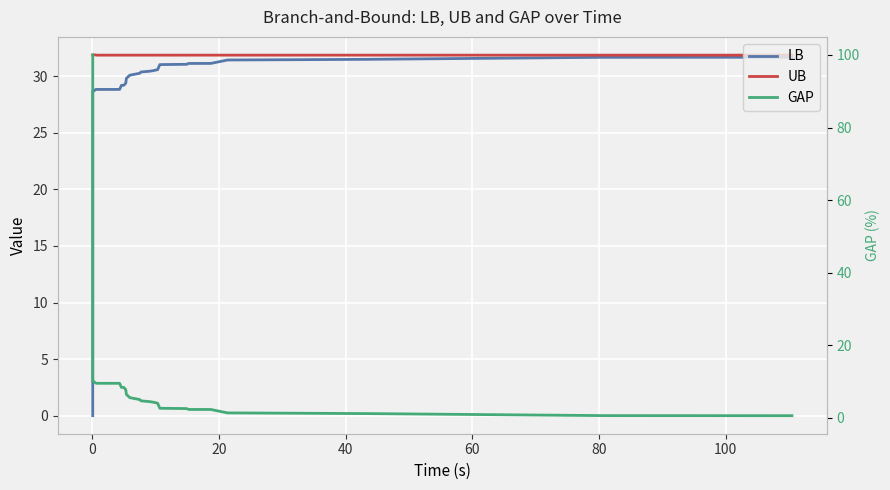

Reading left to right, list all the values displayed in this chart.

LB: 0.0	28.7	28.7	28.7	28.8	28.8	28.8	28.8	28.8	28.8	28.8	28.8	28.8	28.8	28.8	28.8	29.2	29.2	29.4	29.8	30.1	30.3	30.4	30.4	30.4	30.5	30.6	30.8	31.0	31.1	31.1	31.1	31.1	31.4	31.5	31.5	31.5	31.7	31.7	31.7
UB: 31.9	31.9	31.9	31.9	31.9	31.9	31.9	31.9	31.9	31.9	31.9	31.9	31.9	31.9	31.9	31.9	31.9	31.9	31.9	31.9	31.9	31.9	31.9	31.9	31.9	31.9	31.9	31.9	31.9	31.9	31.9	31.9	31.9	31.9	31.9	31.9	31.9	31.9	31.9	31.9
GAP: 100.0	10.0	10.0	10.0	9.6	9.5	9.5	9.5	9.5	9.5	9.5	9.5	9.5	9.5	9.5	9.5	8.4	8.4	7.7	6.4	5.6	5.0	4.7	4.5	4.5	4.3	4.0	3.3	2.6	2.5	2.3	2.3	2.3	1.3	1.3	1.2	1.2	0.6	0.6	0.6